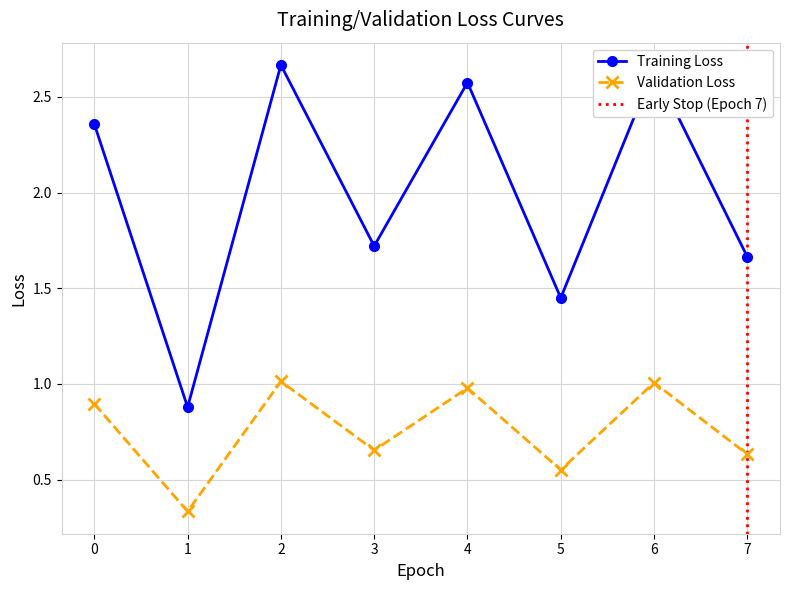

What is the ratio of the value at 3 to the value at 2?

0.6